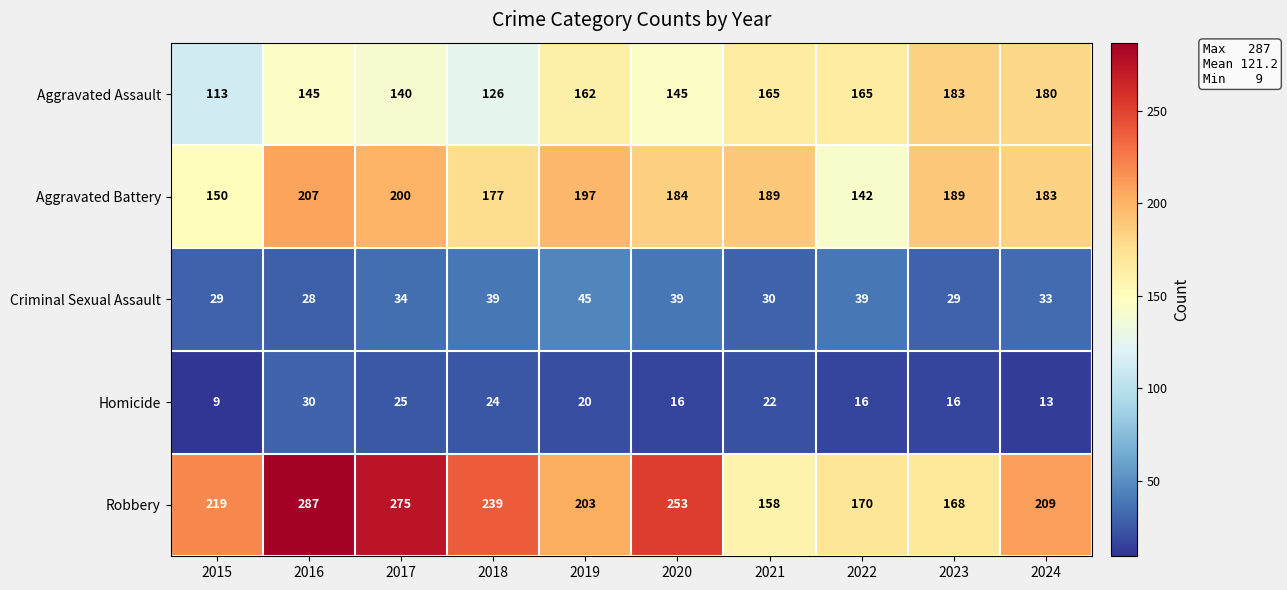

Read the Homicide value at 2024, to the nearest 5.

15